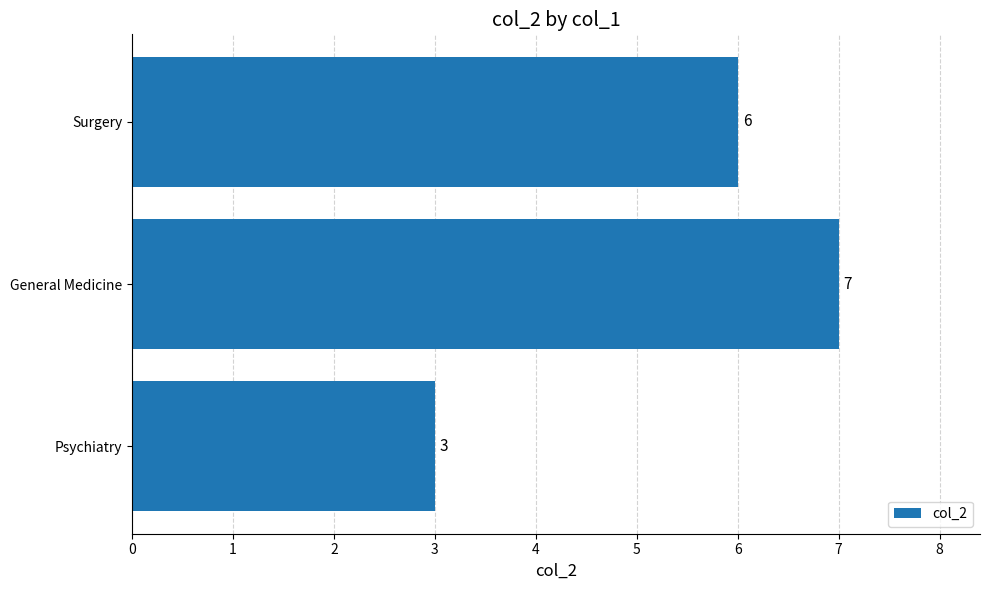

How many categories are shown in the chart?

3